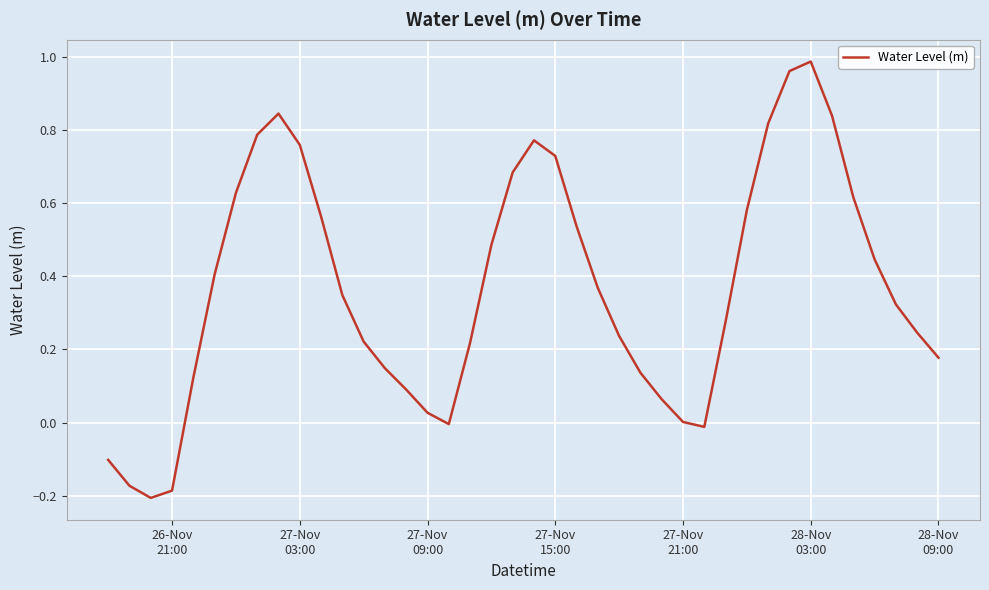

What is the difference between the maximum and minimum values?

1.2